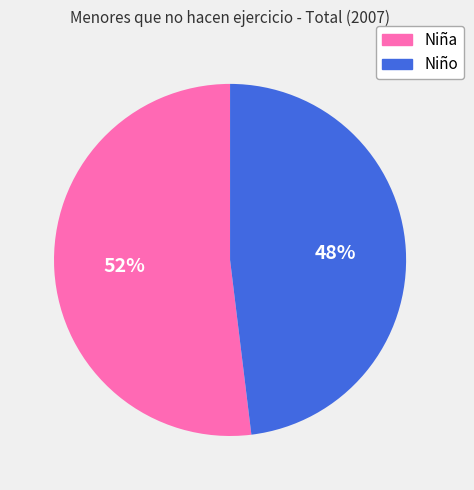

Do Niña and Niño together represent more than half of the pie?

Yes